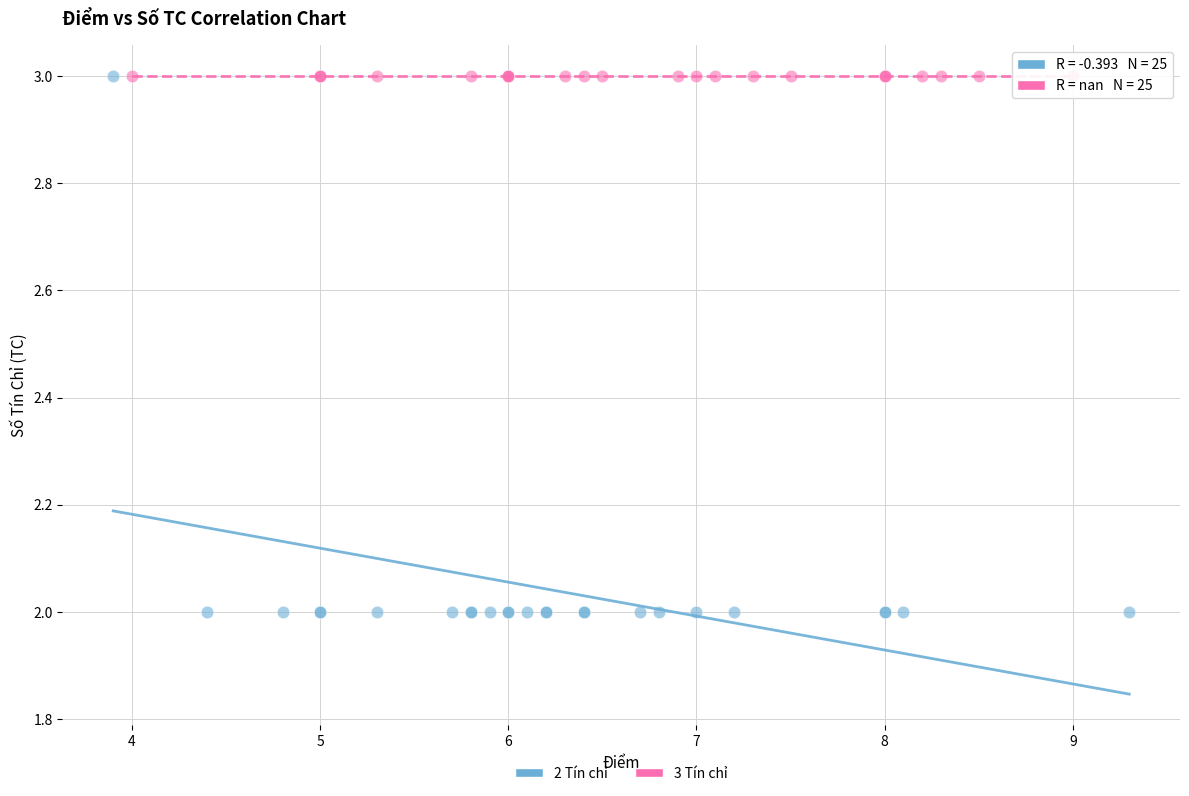

What are all the series names shown in the legend?

2 Tín chỉ, 3 Tín chỉ